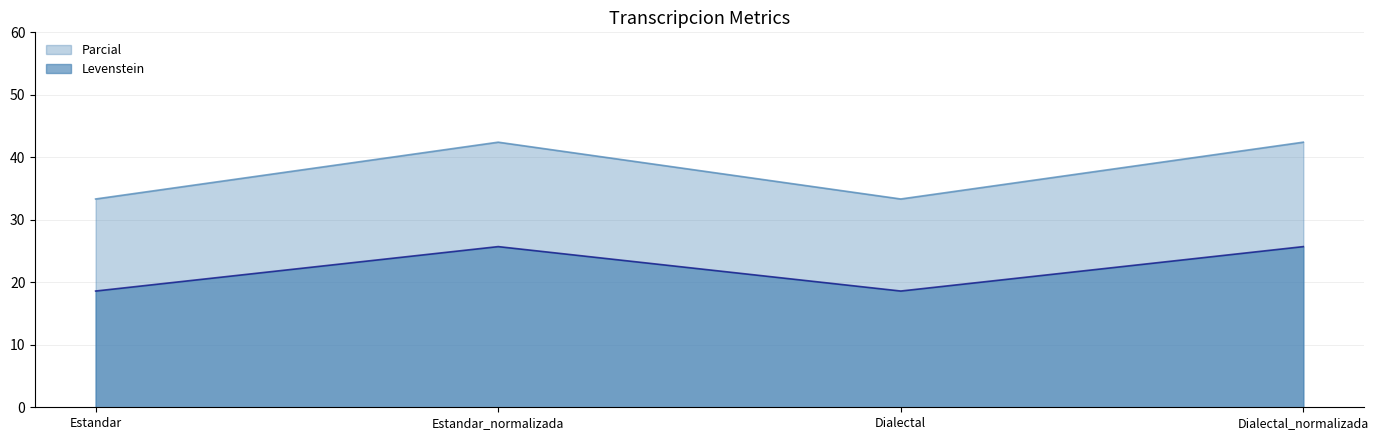

At which category is the sum across all series the highest?

Estandar_normalizada